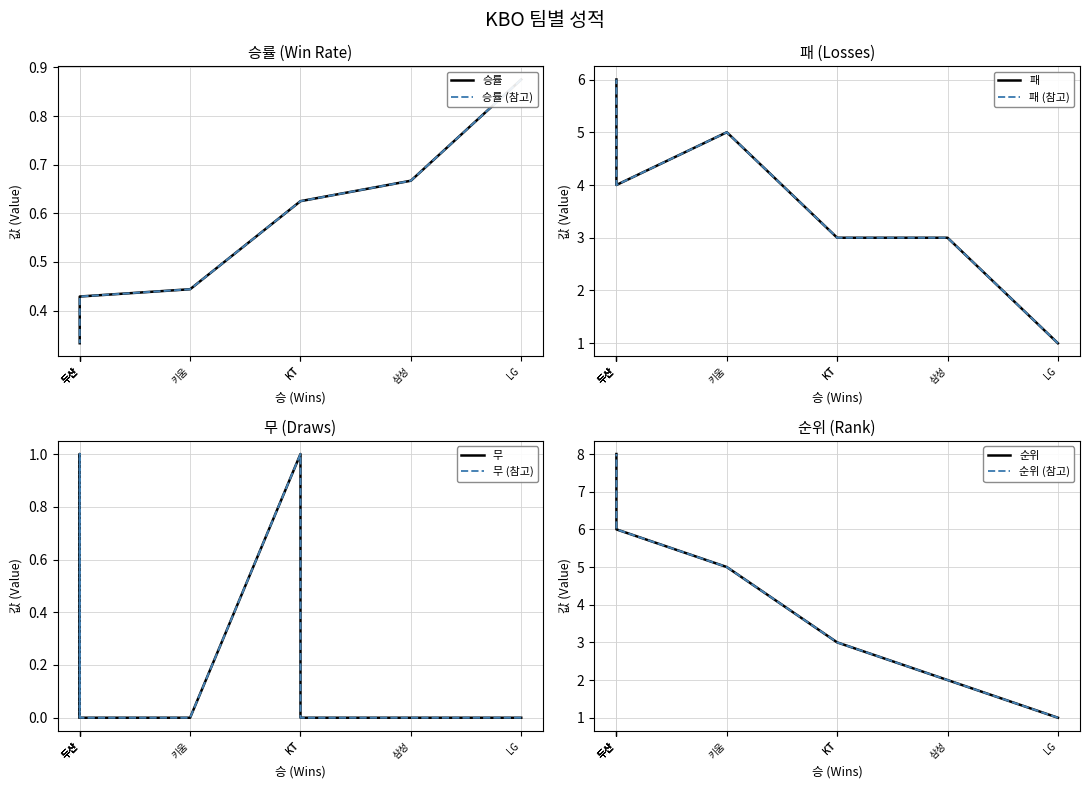

How many values in the 패 series are below 5?

5